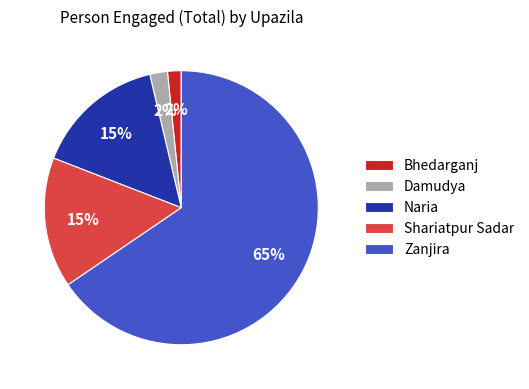

Which has a higher value, Damudya or Zanjira?

Zanjira